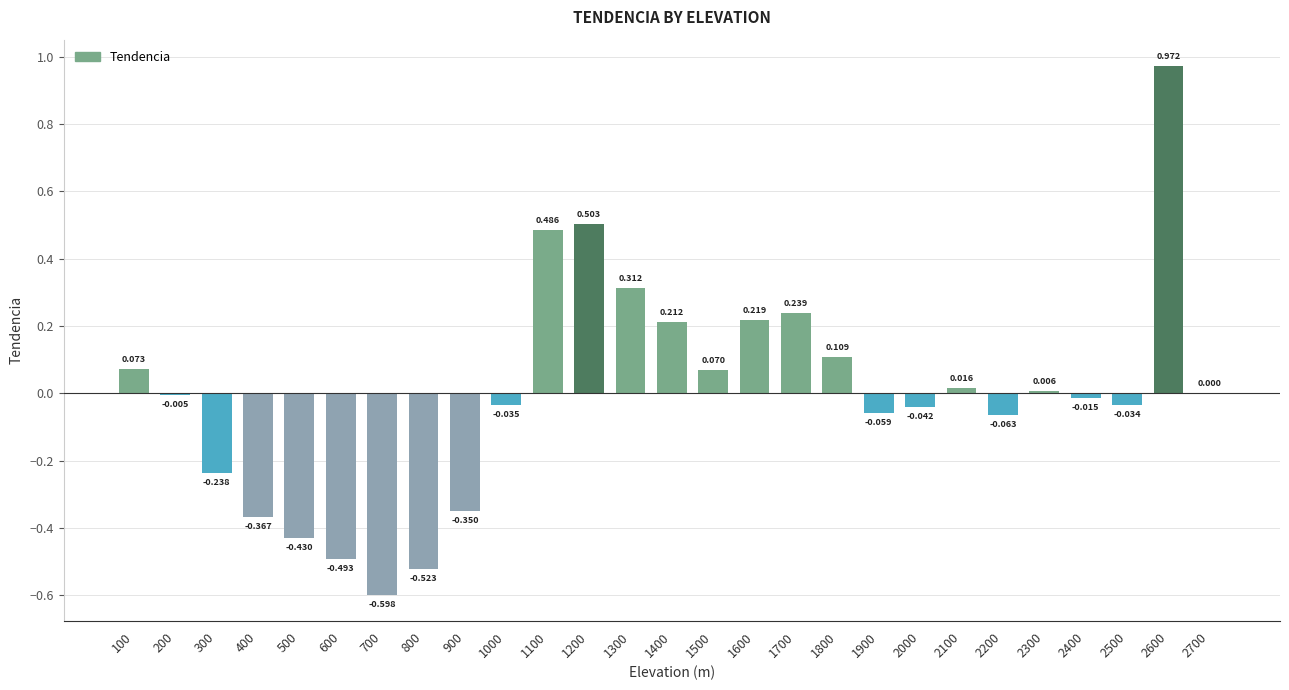

Reading left to right, list all the values displayed in this chart.

0.1	-0.0	-0.2	-0.4	-0.4	-0.5	-0.6	-0.5	-0.3	-0.0	0.5	0.5	0.3	0.2	0.1	0.2	0.2	0.1	-0.1	-0.0	0.0	-0.1	0.0	-0.0	-0.0	1.0	0.0